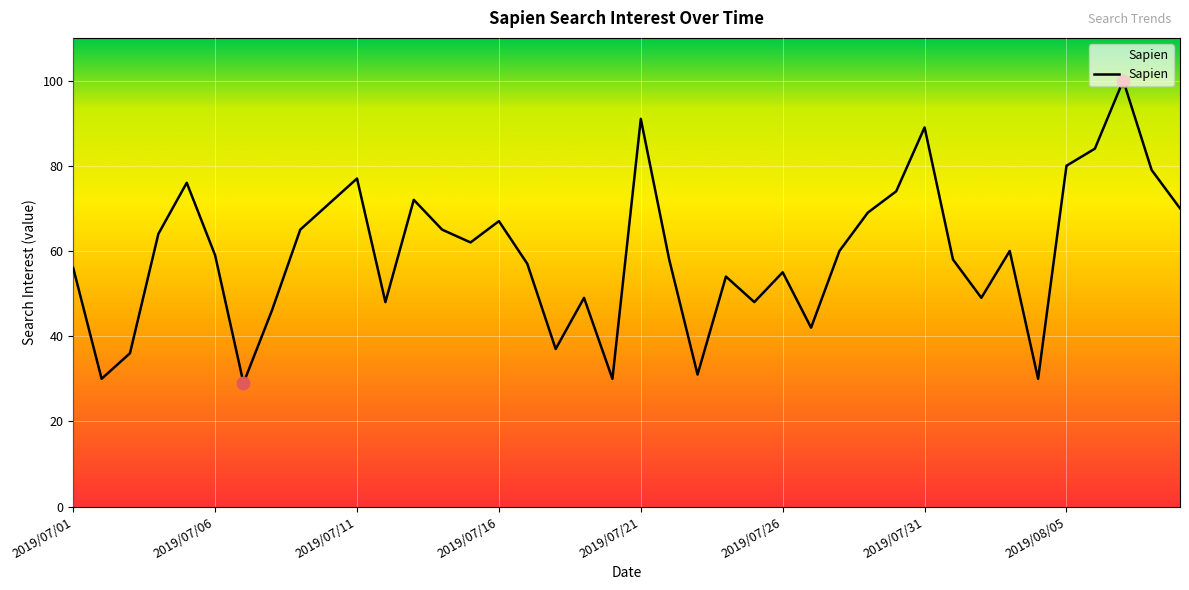

What is the difference between the maximum and minimum values?

71